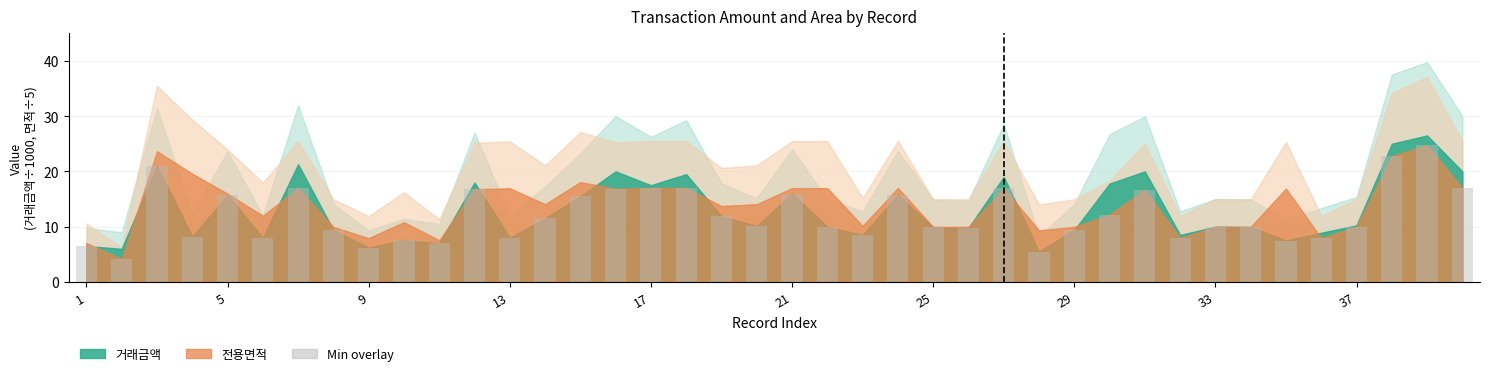

What is the difference between the maximum and second lowest values?

19.2